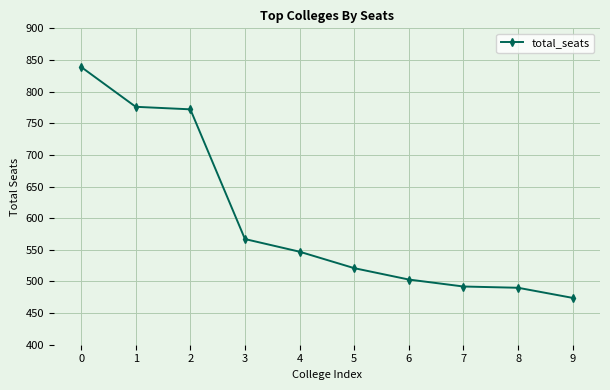

Reading right to left, list all the values displayed in this chart.

9=474	8=490	7=492	6=503	5=521	4=547	3=567	2=772	1=776	0=839